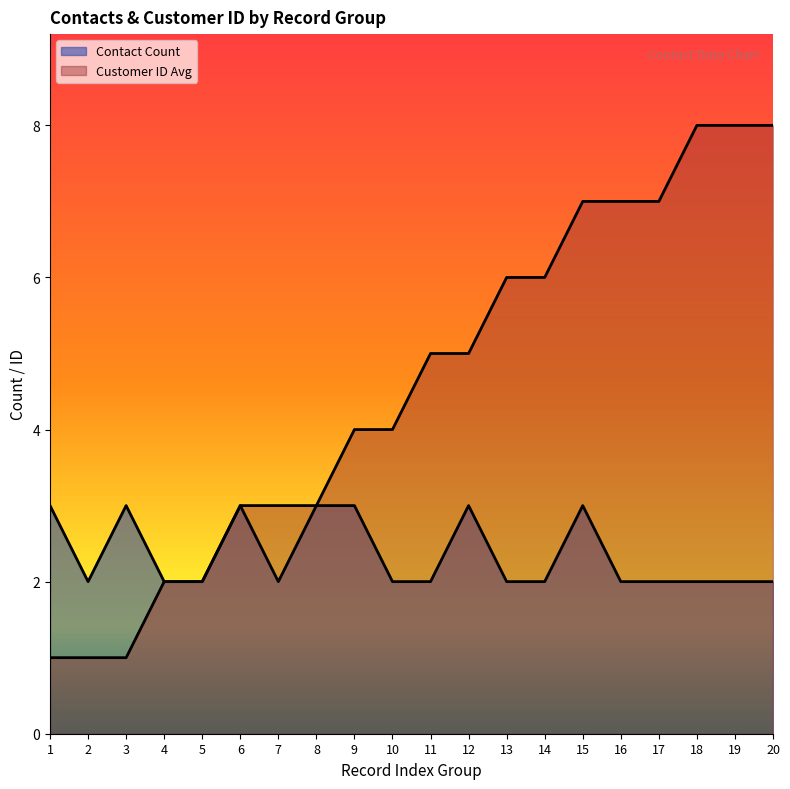

What is the value of the Contact Count point at the 3rd from the left?

3